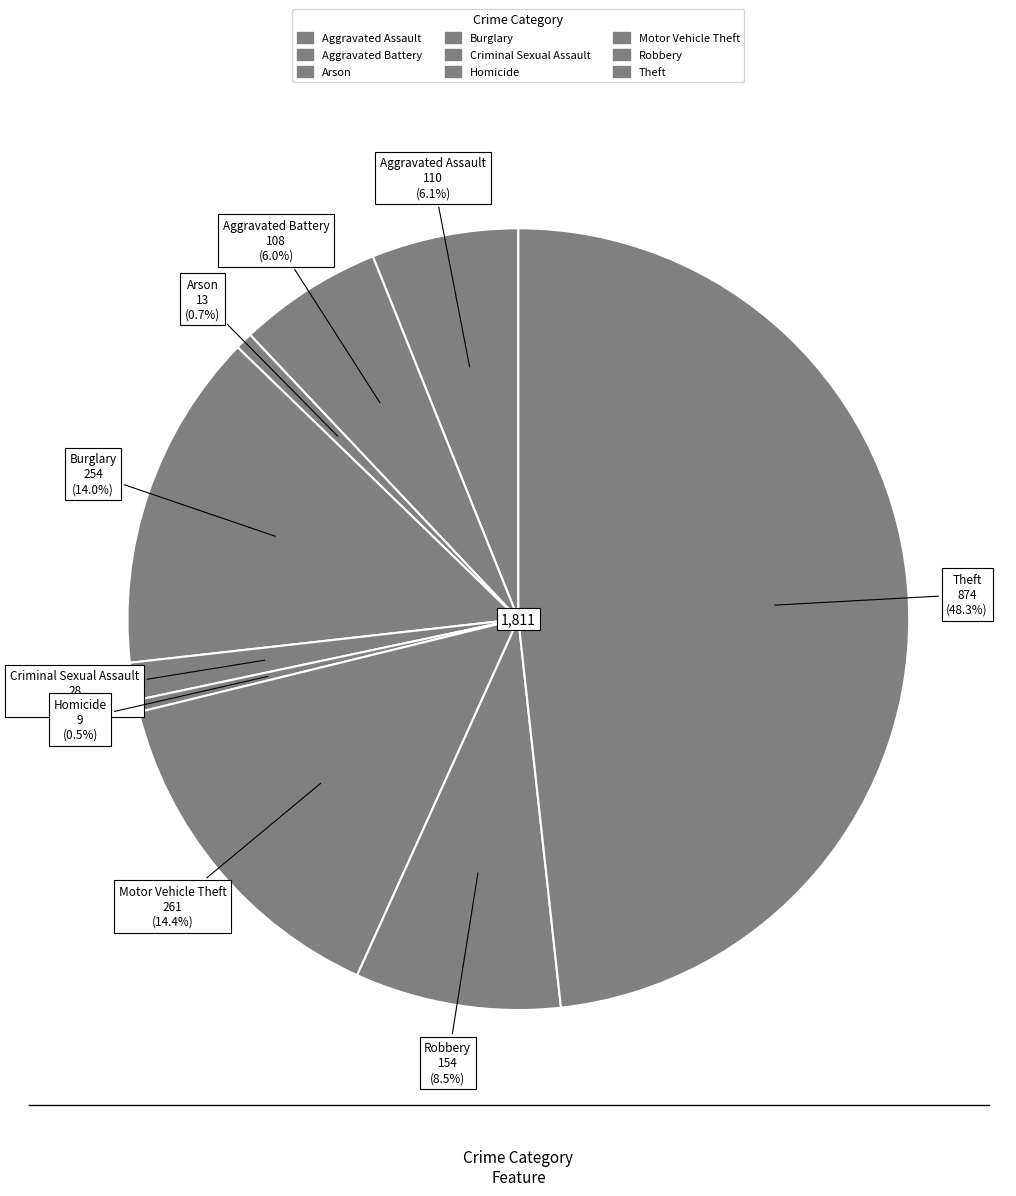

What is the total percentage of Motor Vehicle Theft and Robbery?

22.9%